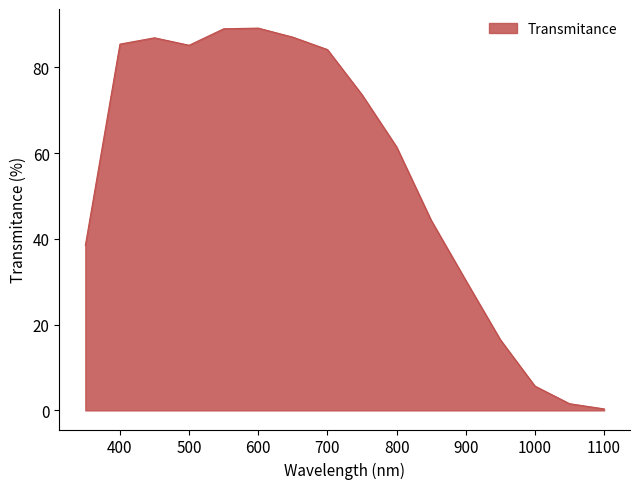

How many values exceed 73?

8